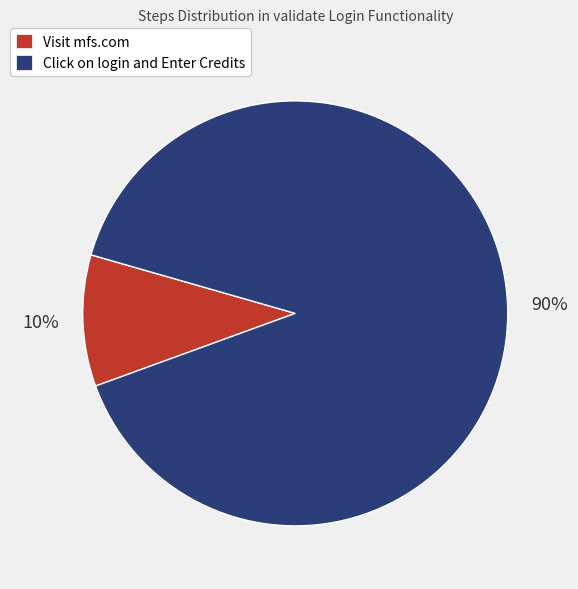

Which slice is the largest?

Click on login and Enter Credits